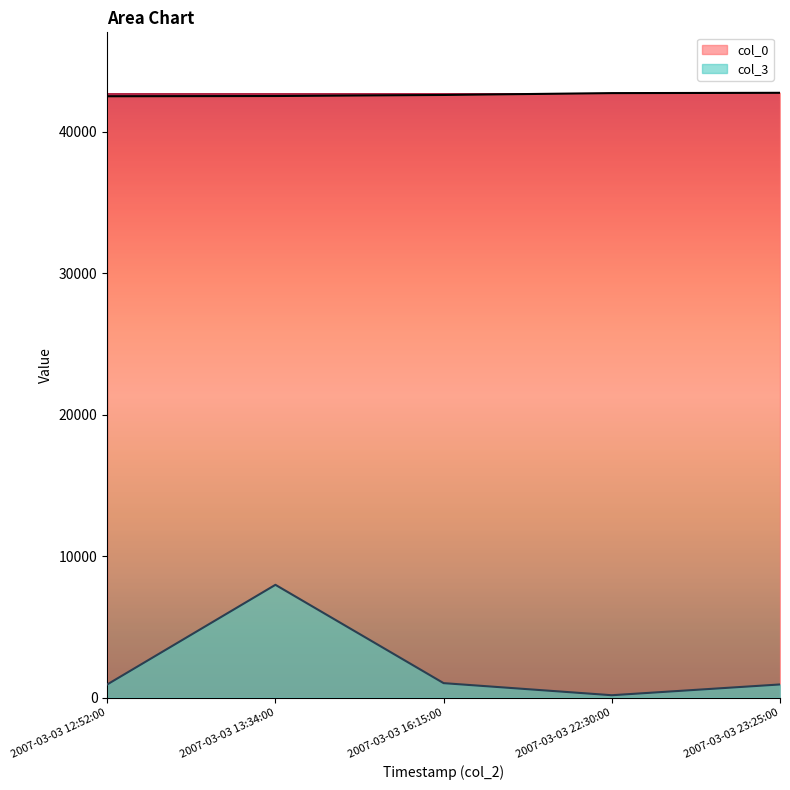

Between 2007-03-03 13:34:00 and 2007-03-03 23:25:00, which series saw the biggest shift?

col_3